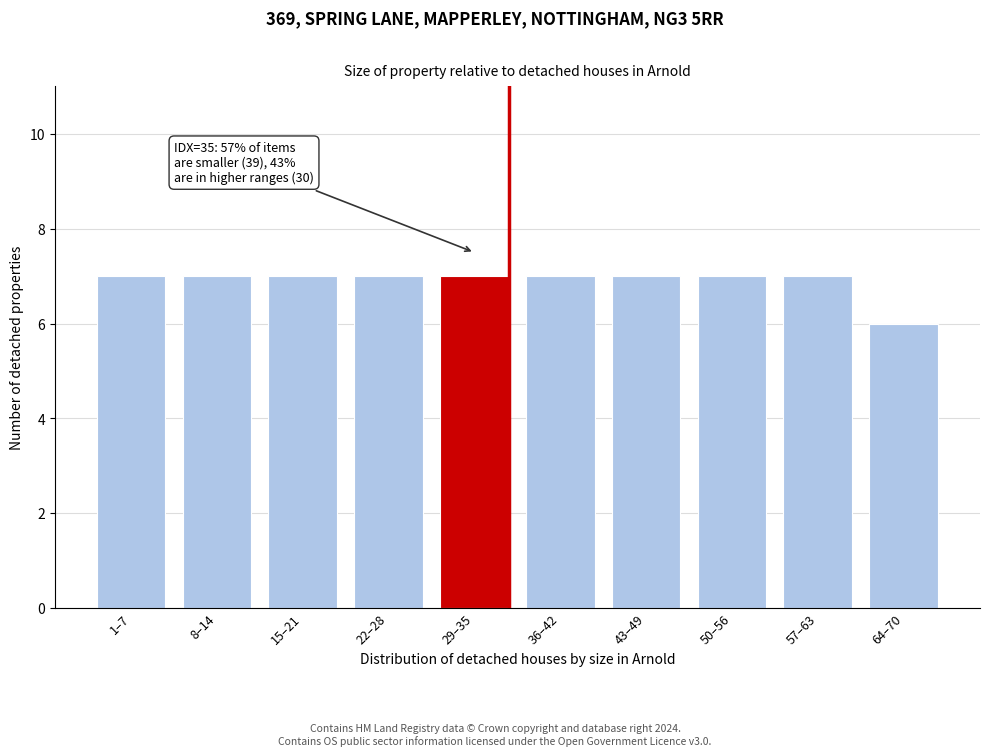

Reading right to left, list all the values displayed in this chart.

64–70=6	57–63=7	50–56=7	43–49=7	36–42=7	29–35=7	22–28=7	15–21=7	8–14=7	1–7=7